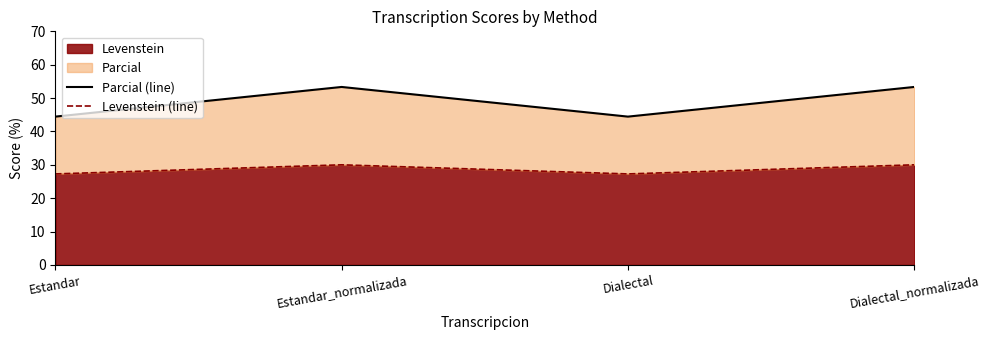

What is the label of the 3rd point from the left?

Dialectal